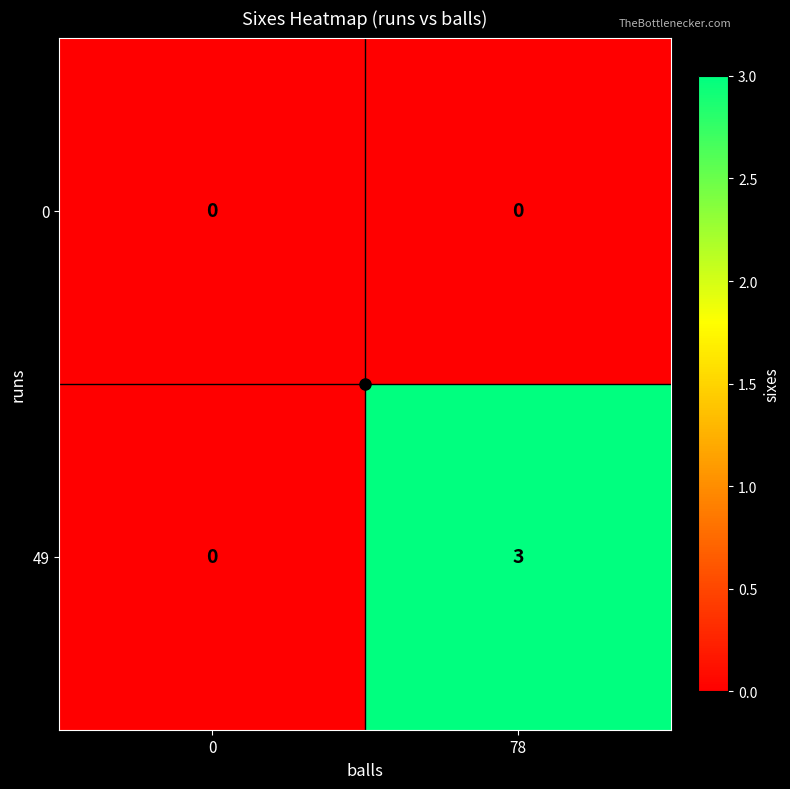

What is the difference between the maximum and minimum values in the 49 series?

3